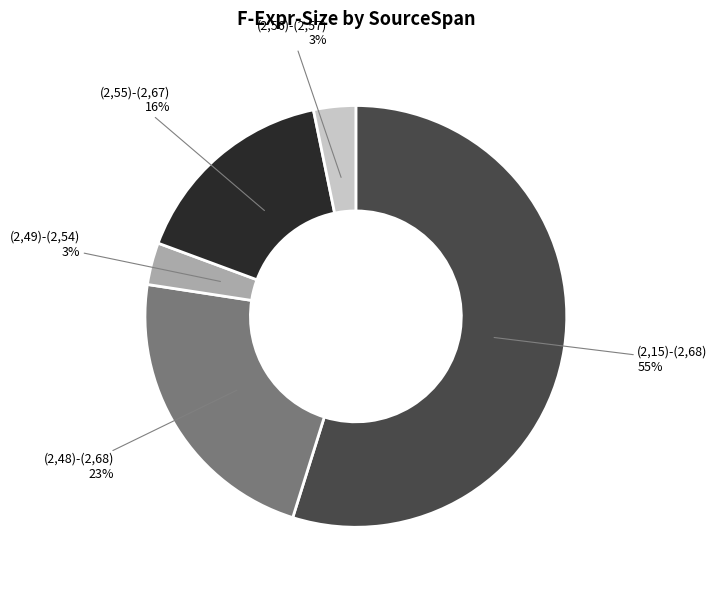

True or false: (2,15)-(2,68) accounts for 55% of the total.

True